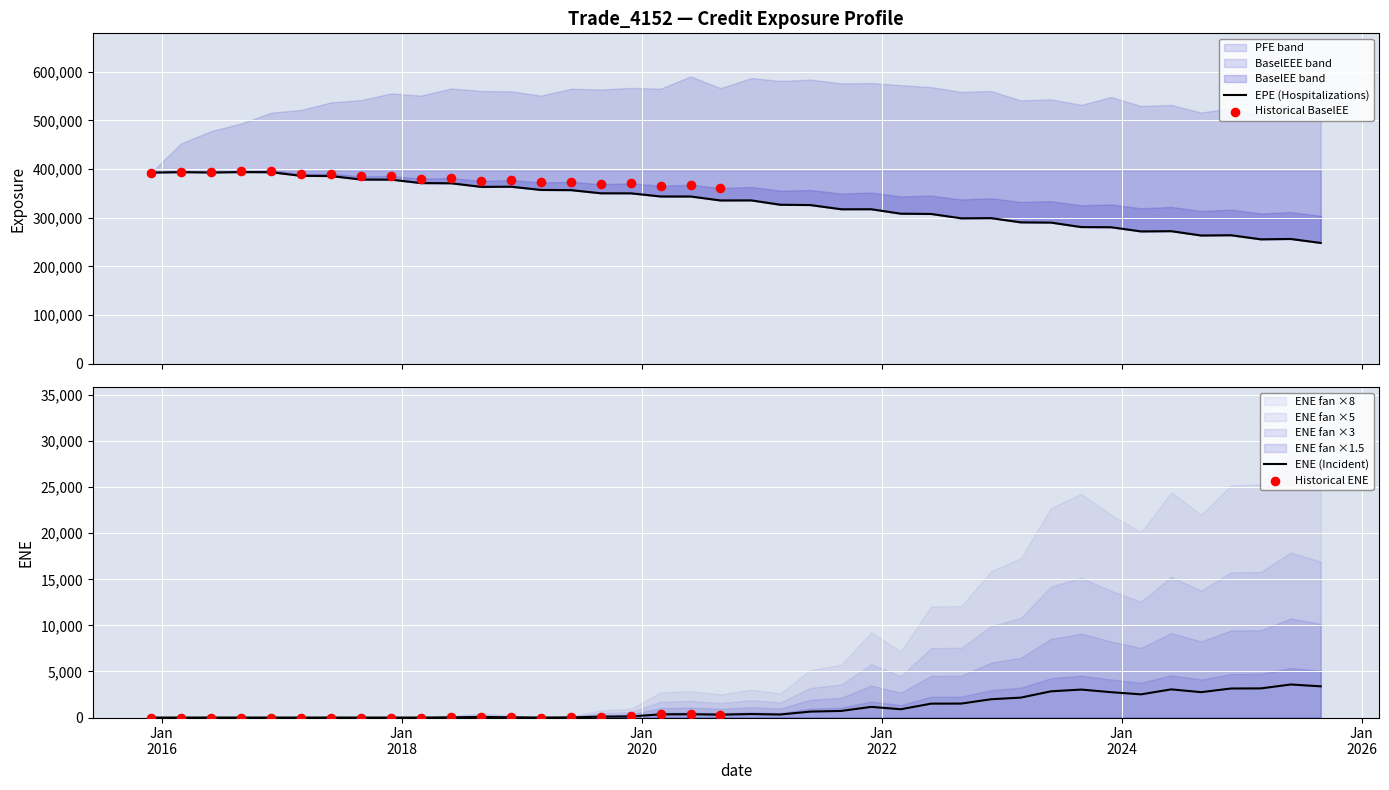

Is the value of BaselEEE at 33 greater than the value of PFE at 17?

No